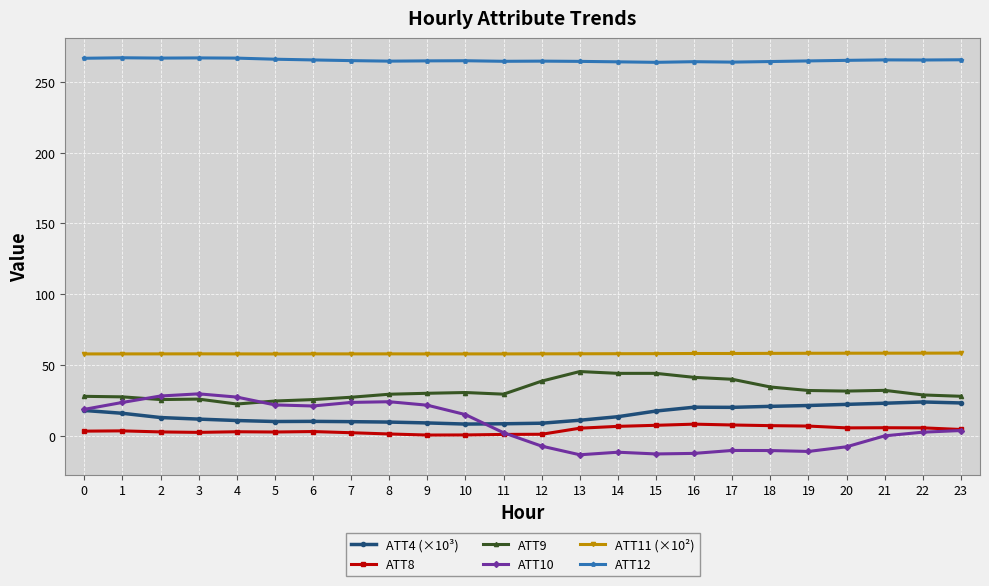

Between 18 and 22, which series saw the biggest shift?

ATT10